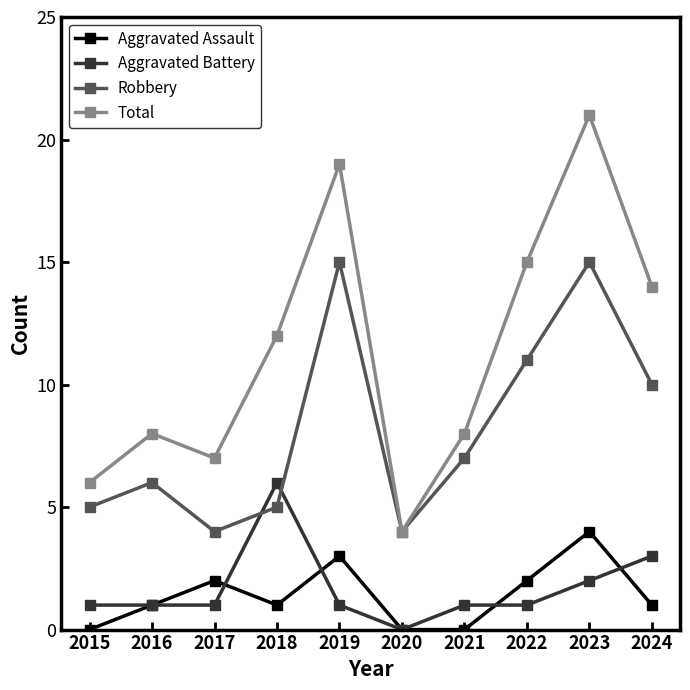

What is the total value across all series at 2019?

38